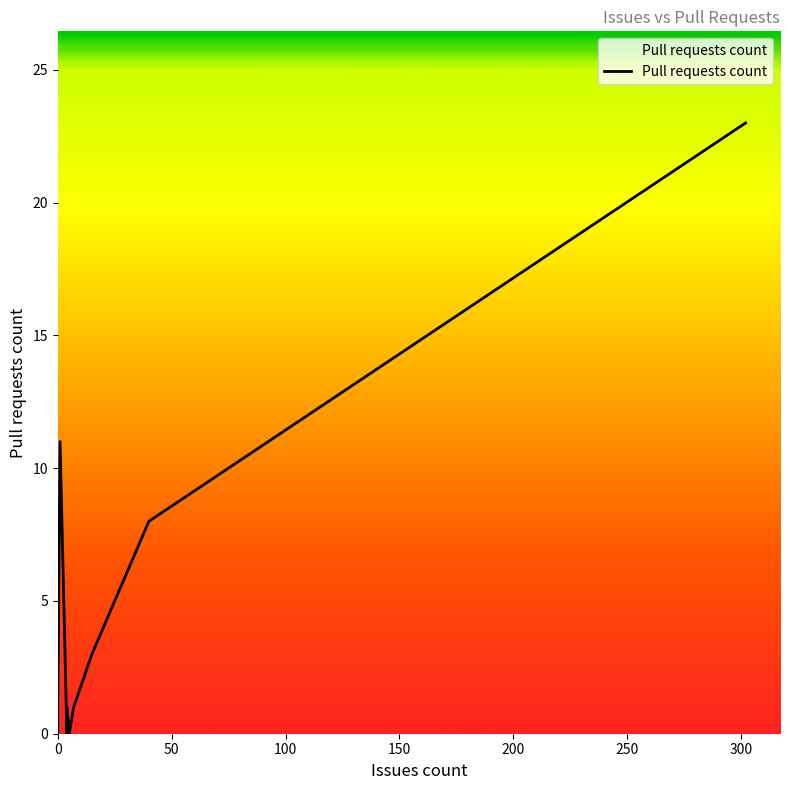

True or false: there are more than 0 points higher than both neighbors.

True